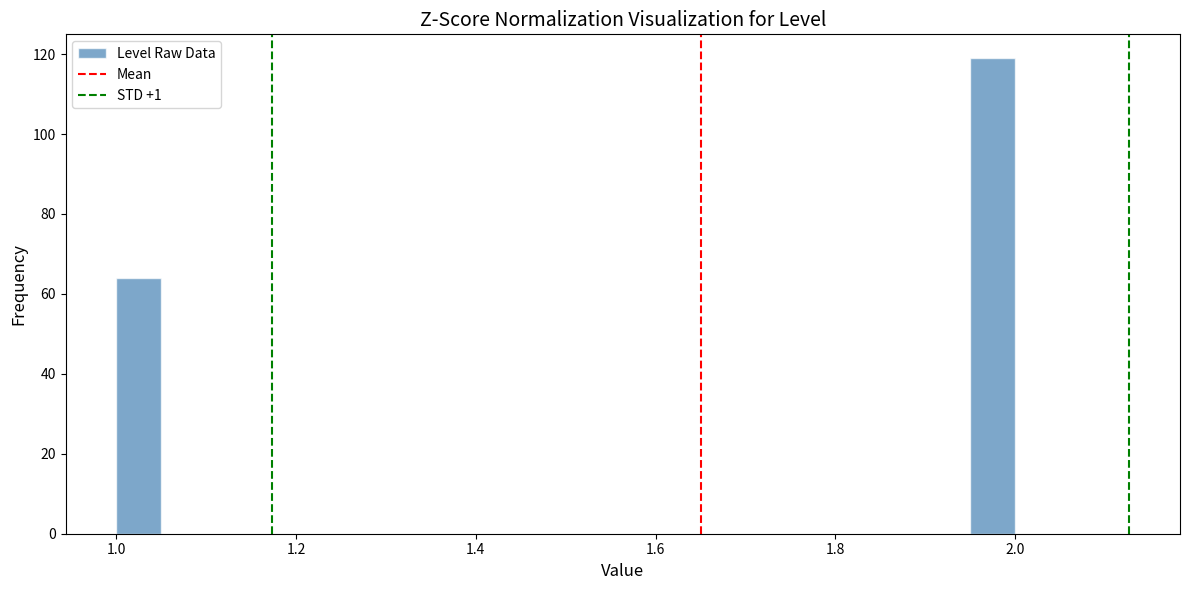

Around what value on the x-axis is the tallest bar? Give the approximate position of its centre, as read against the axis.

1.98